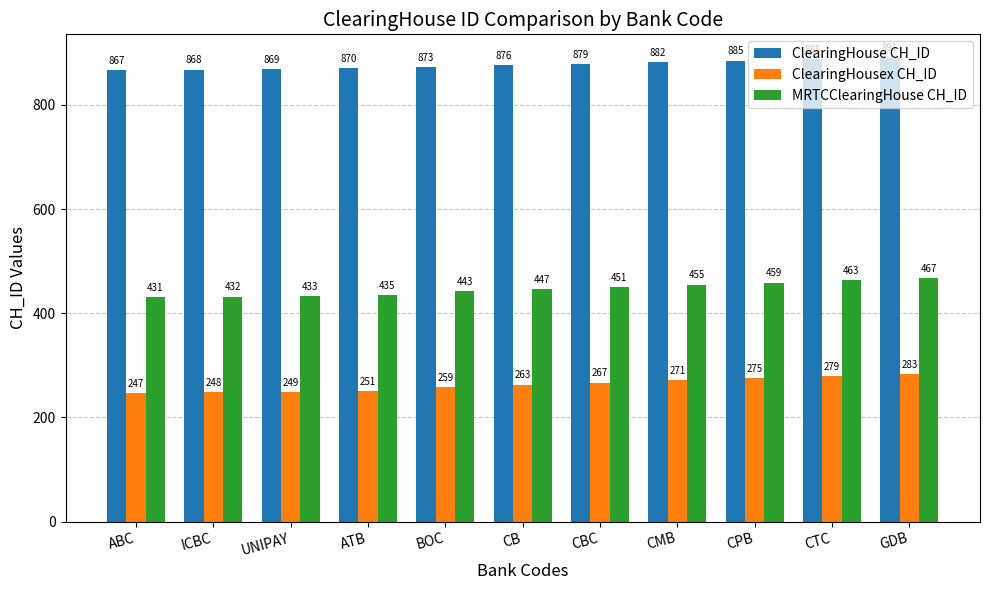

What is the difference between the second highest and minimum values in the ClearingHousex CH_ID series?

32